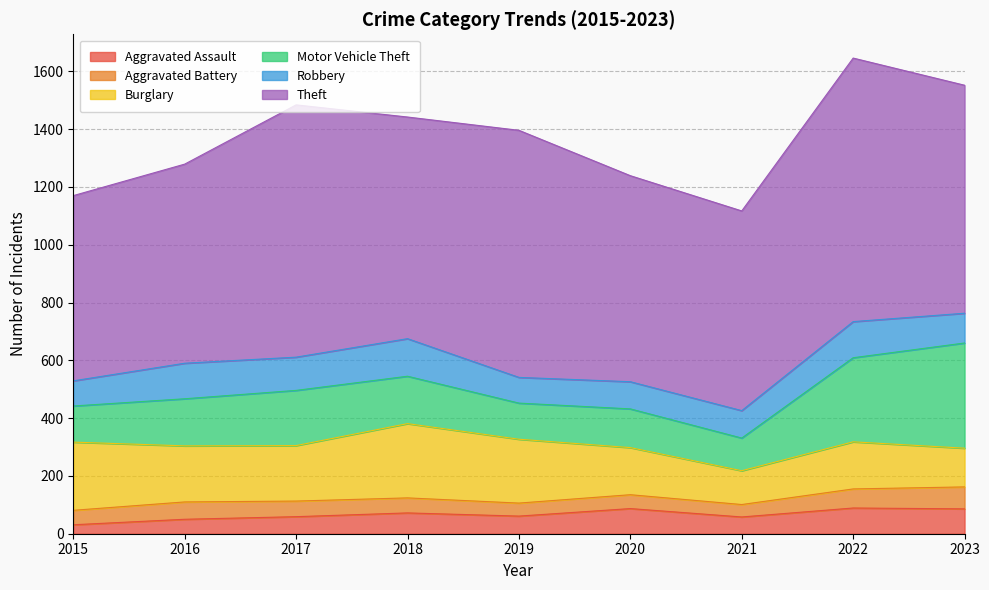

The Theft series shows 855 at 2019. True or false?

True